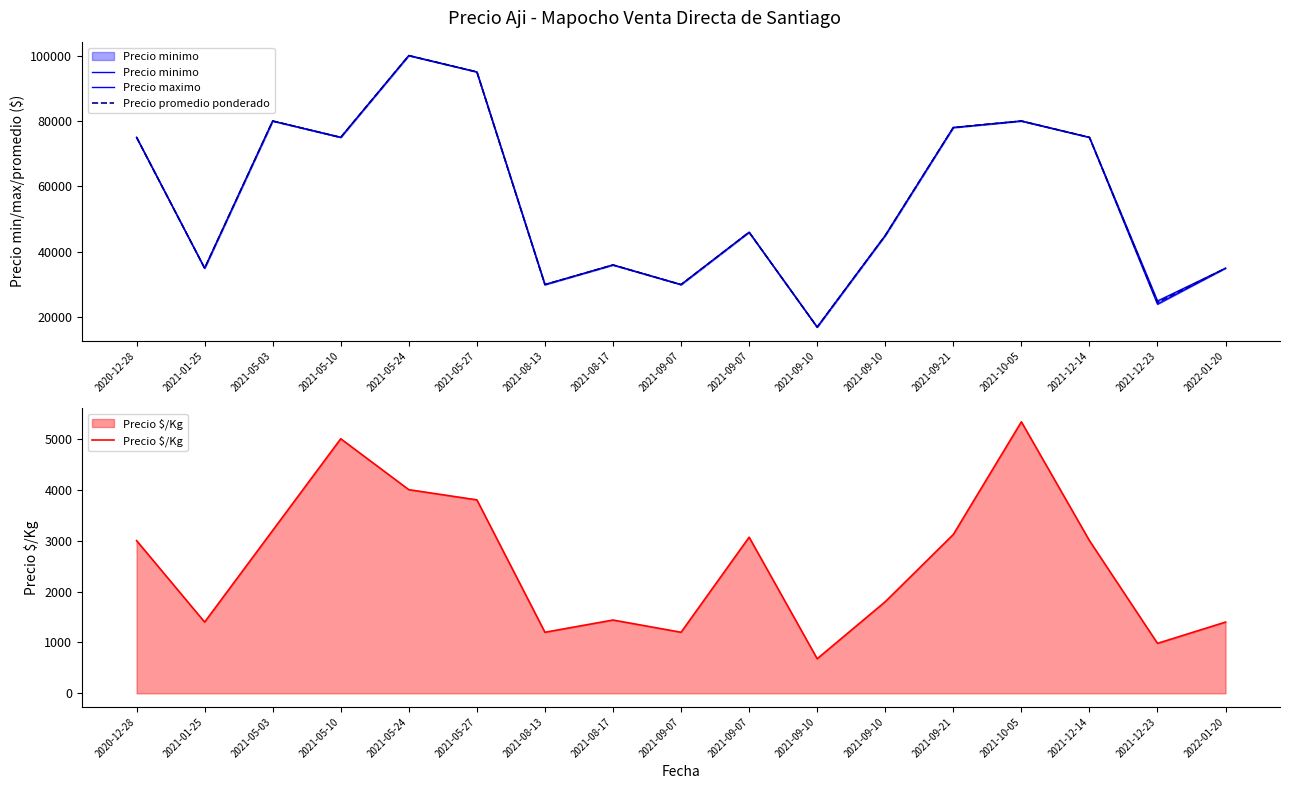

What is the total value across all series at 2021-01-25?

106400